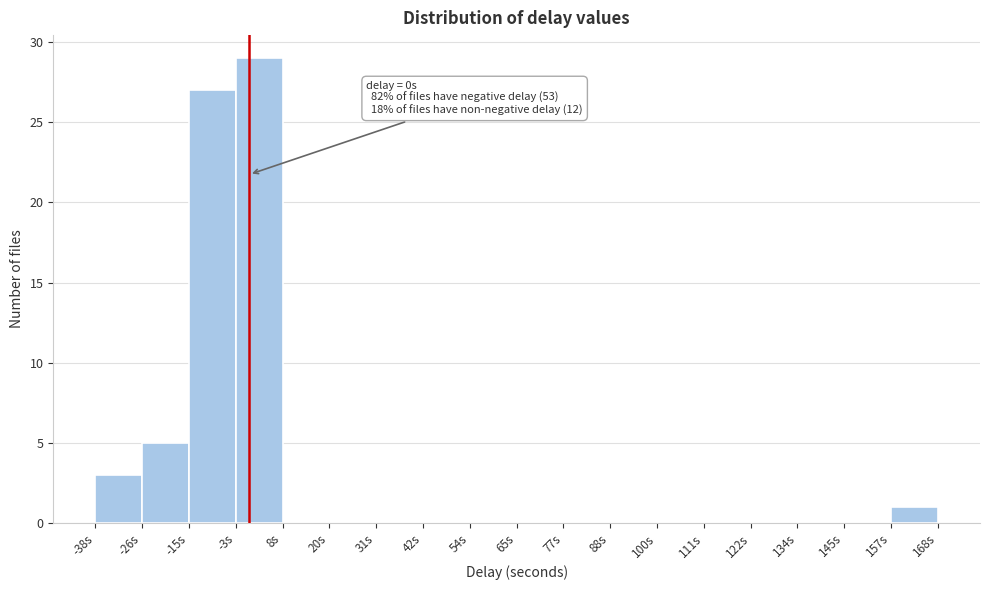

Which range on the x-axis has the tallest bar?

-4 to 8